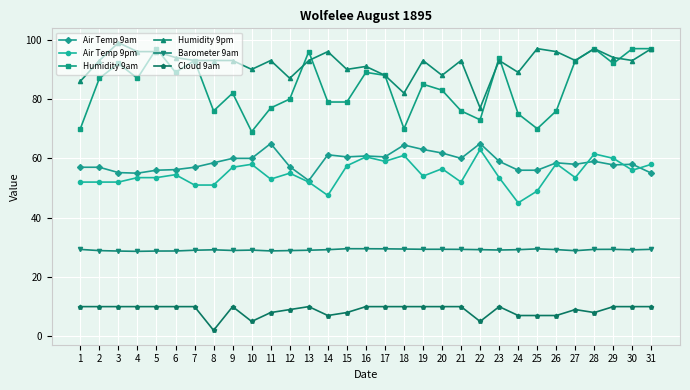

How many lines are shown in the chart?

6